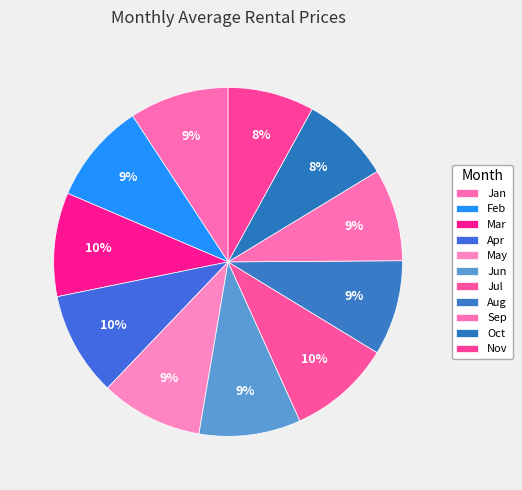

To the nearest percent, what portion does Oct represent?

8%